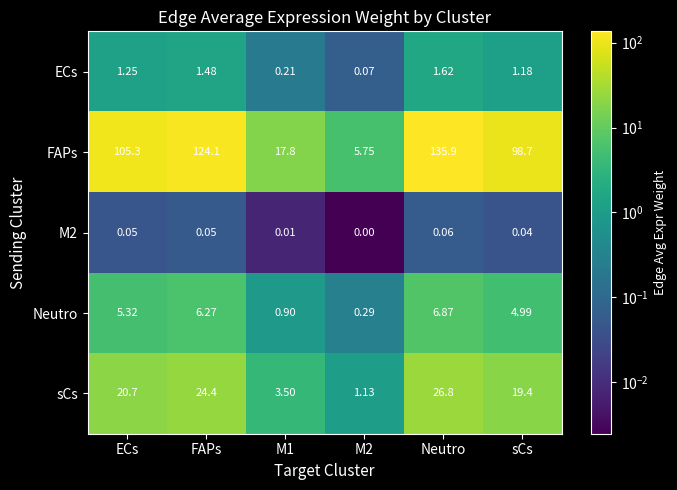

List the series in order of their peak value, lowest first.

M2, ECs, Neutro, sCs, FAPs